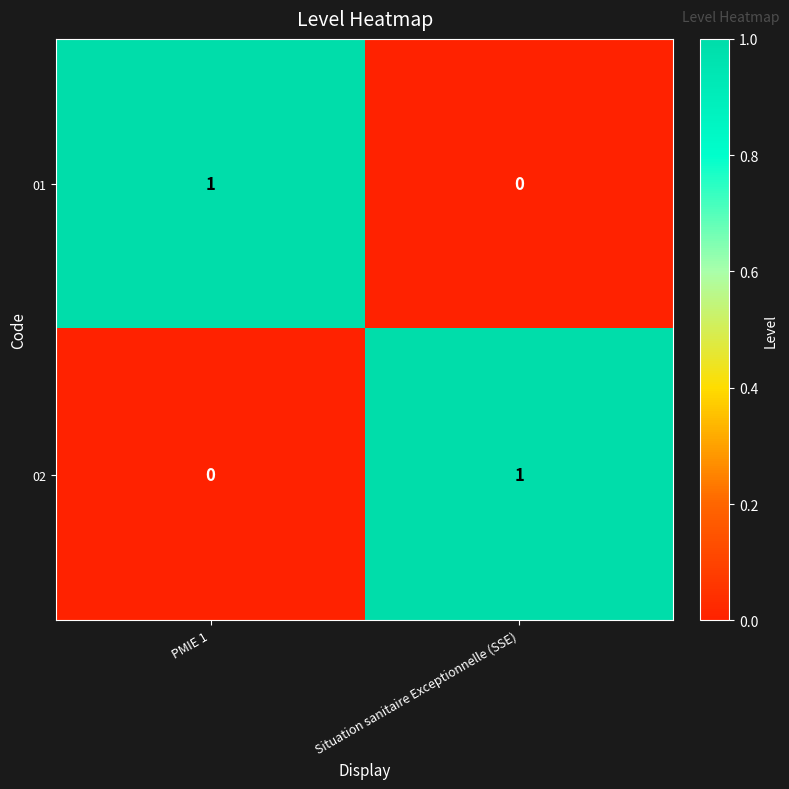

At PMIE 1, list the series in order from smallest to largest.

02, 01